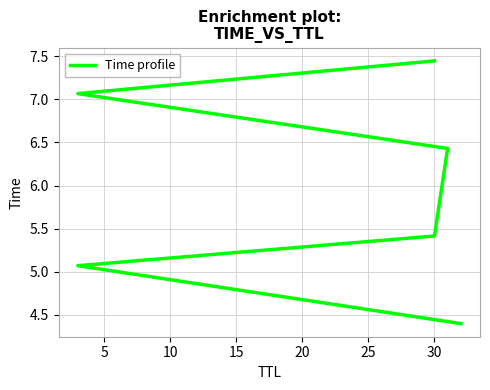

How many values exceed 6?

3